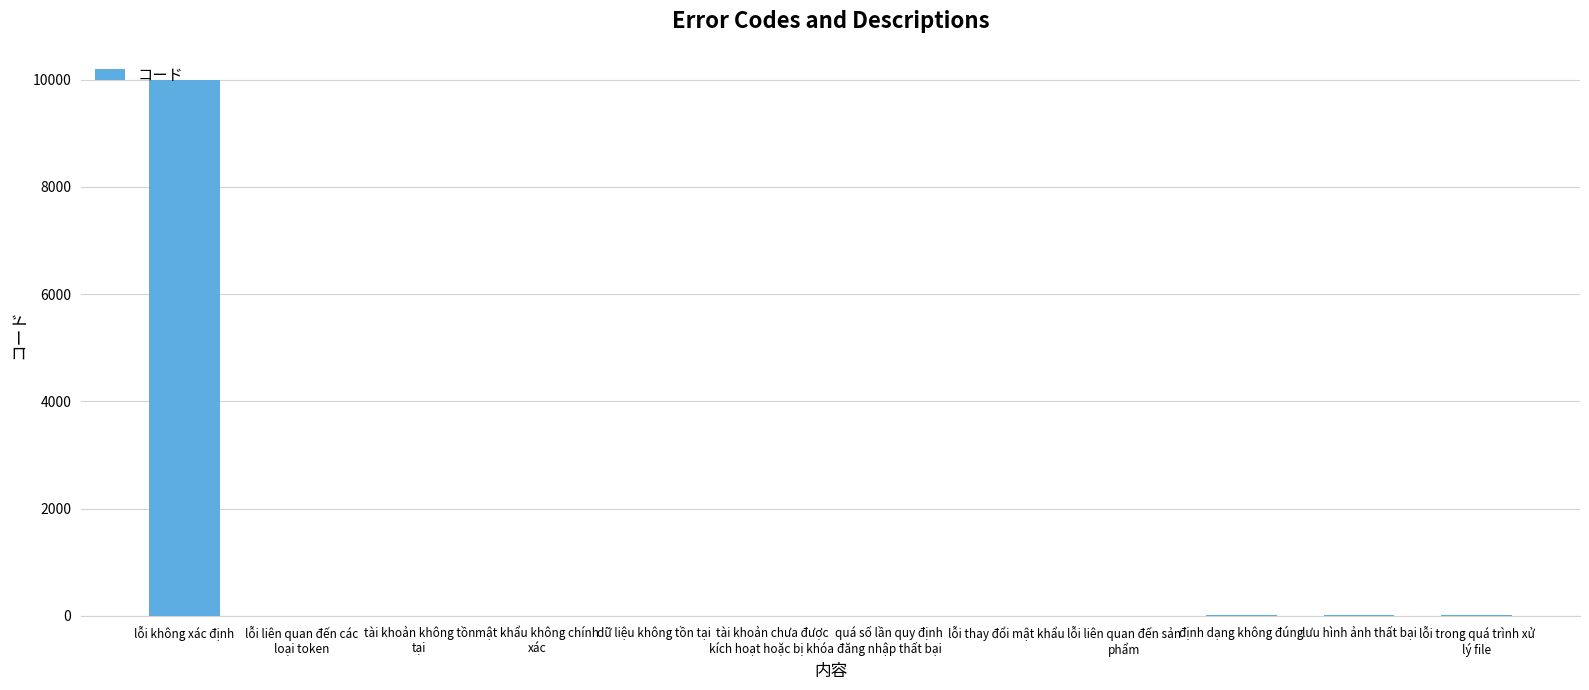

What is the maximum value shown in the chart?

9999